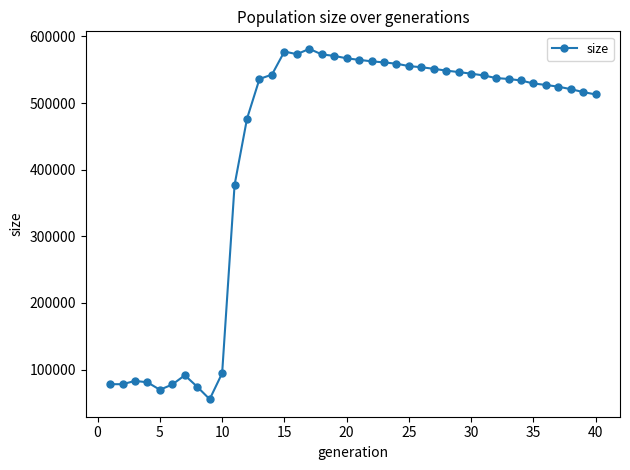

Count the number of data series in this chart.

1